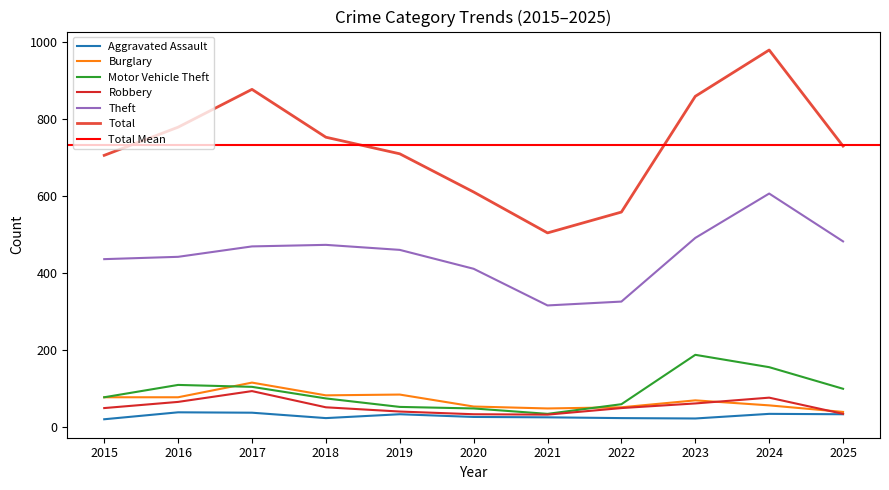

True or false: Theft has more than 0 points higher than both neighbors.

True